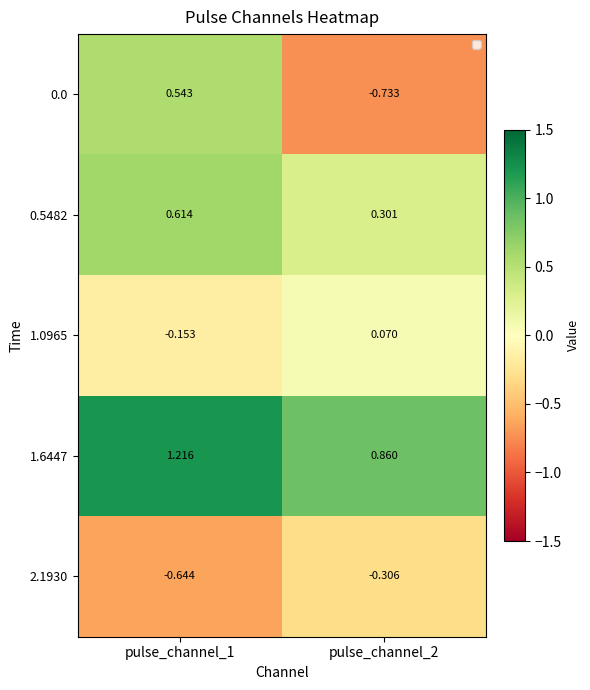

Is the value of 1.0965 at pulse_channel_2 greater than the value of 1.6447 at pulse_channel_2?

No